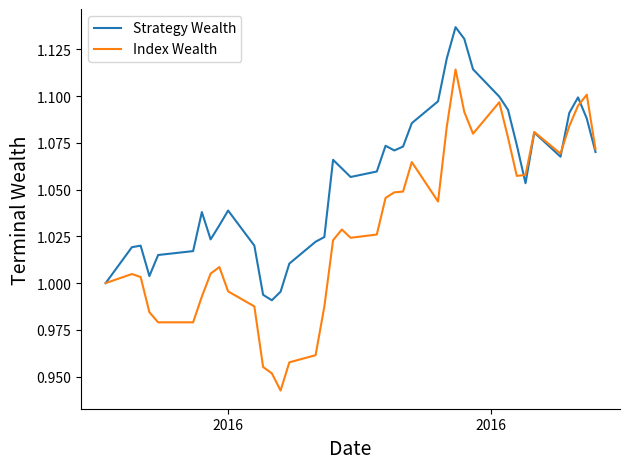

Which series has the widest spread of values?

Index Wealth